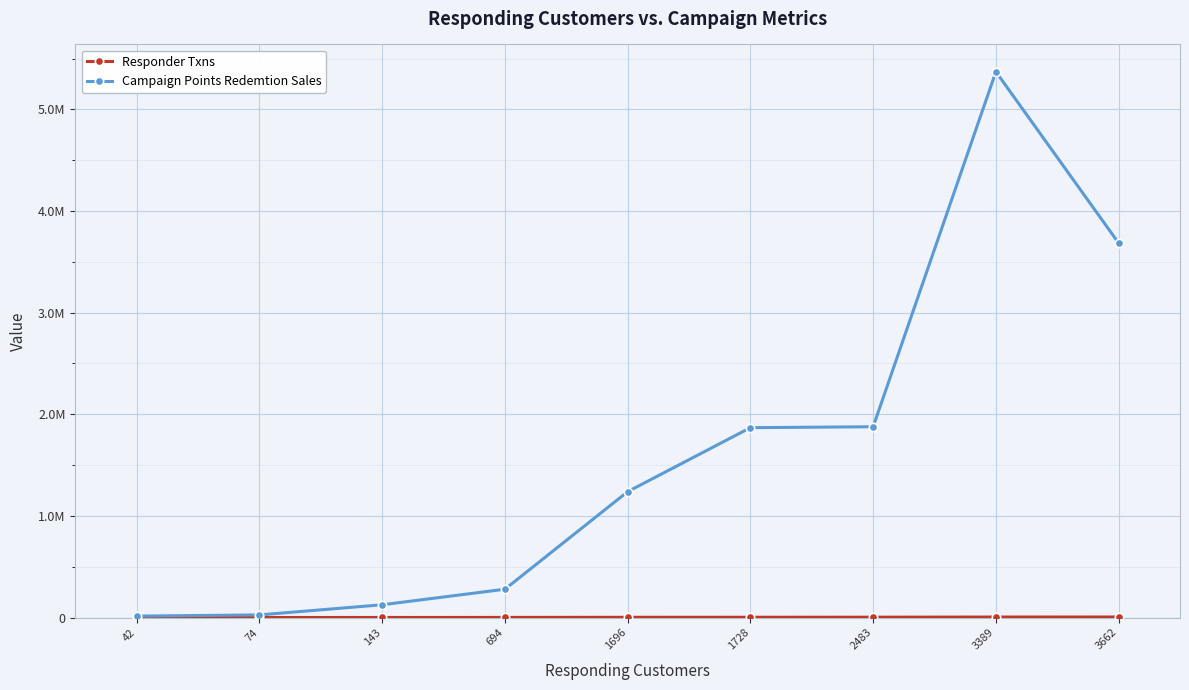

How many distinct data groups are displayed?

2